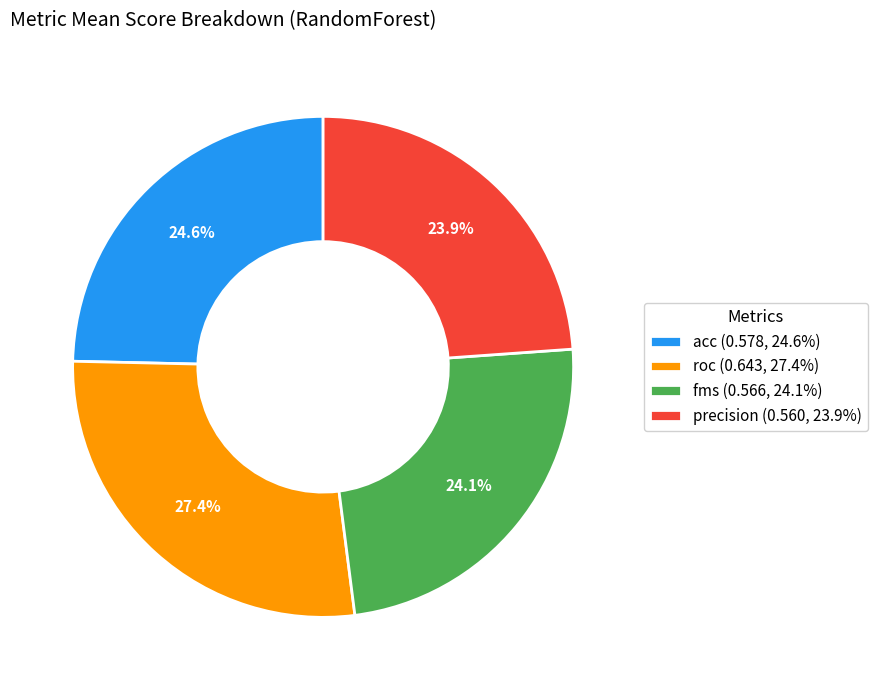

What percentage is the acc slice, to the nearest percent?

25%